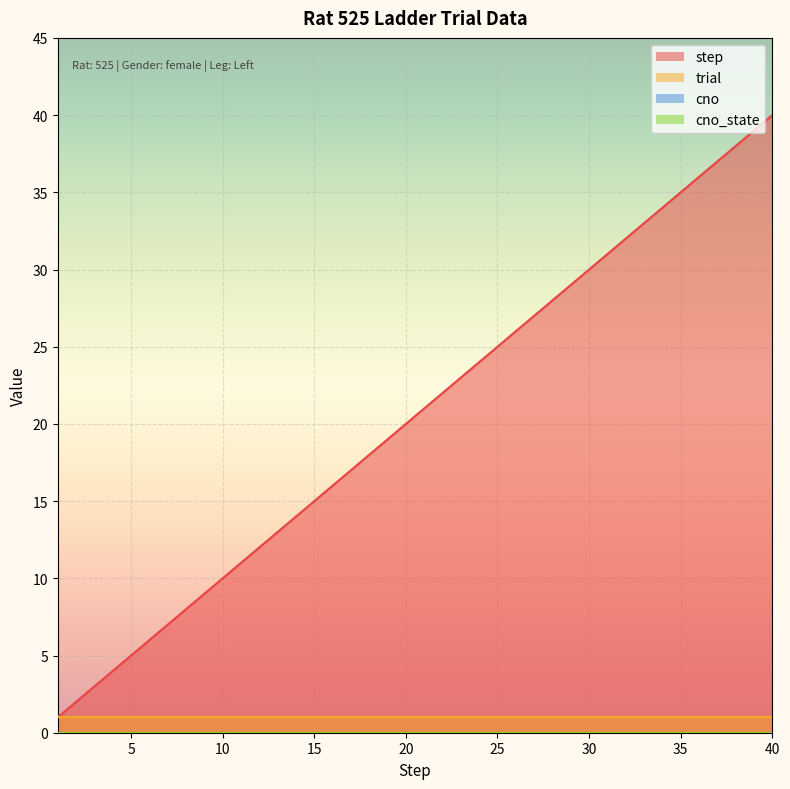

Where is cno nearest to the value 0?

1